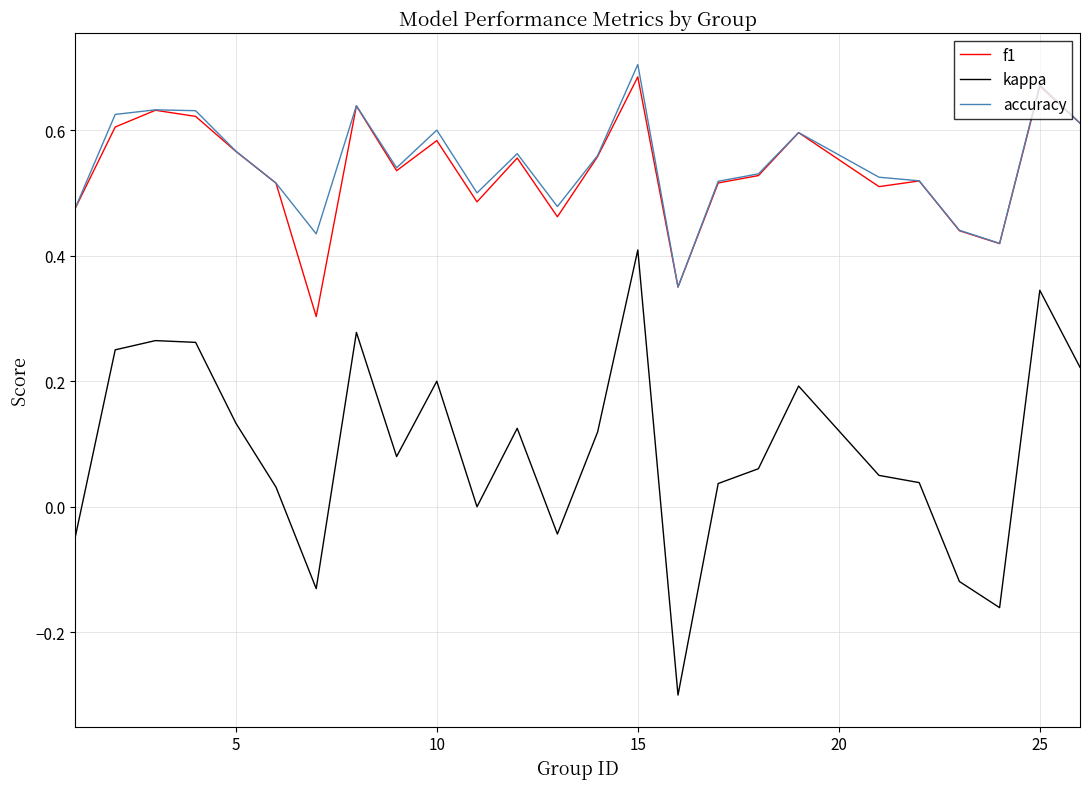

Which series has the widest spread of values?

kappa